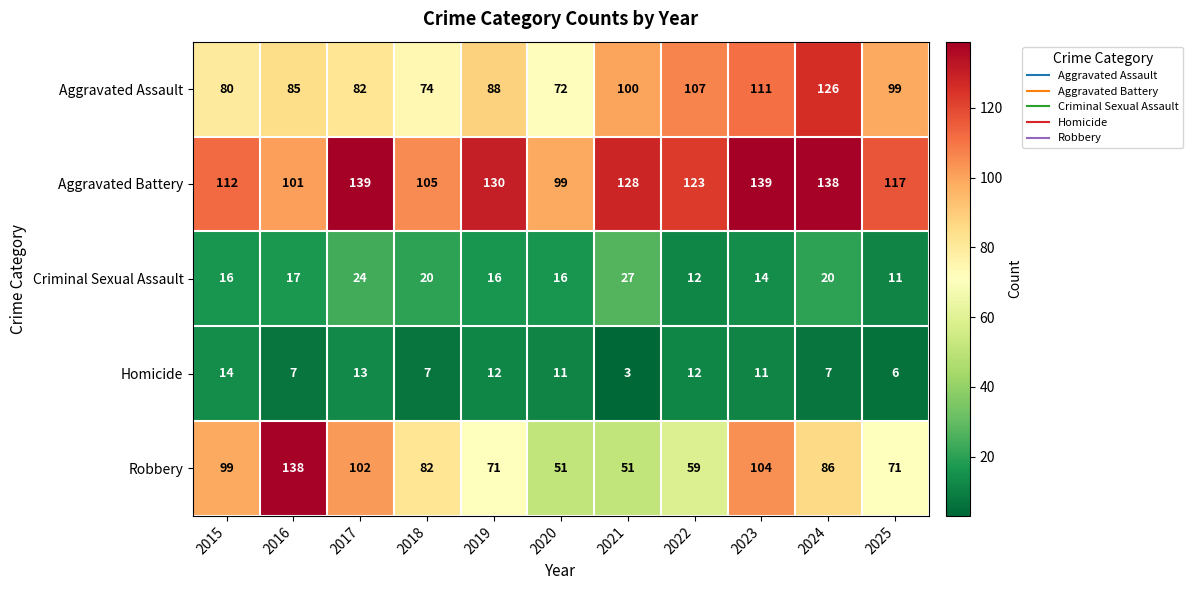

The Criminal Sexual Assault series shows 28 at 2016. True or false?

False